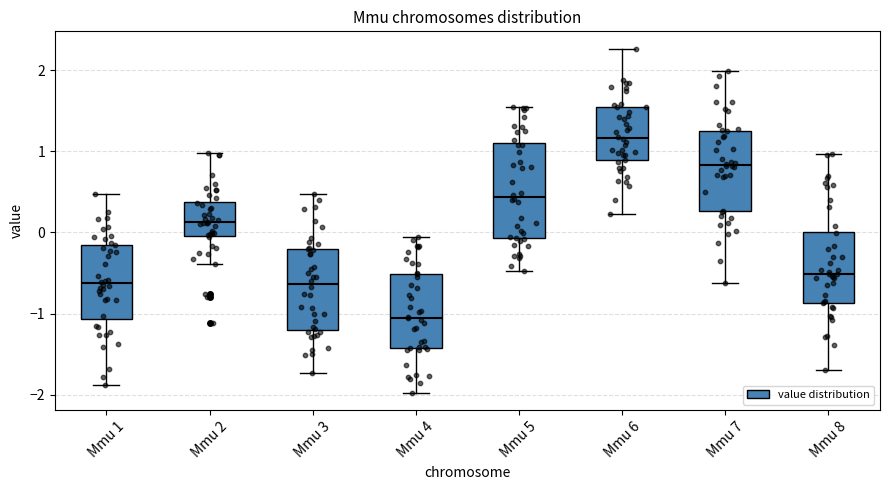

Which box is the tallest, from its lower edge to its upper edge?

Mmu 5